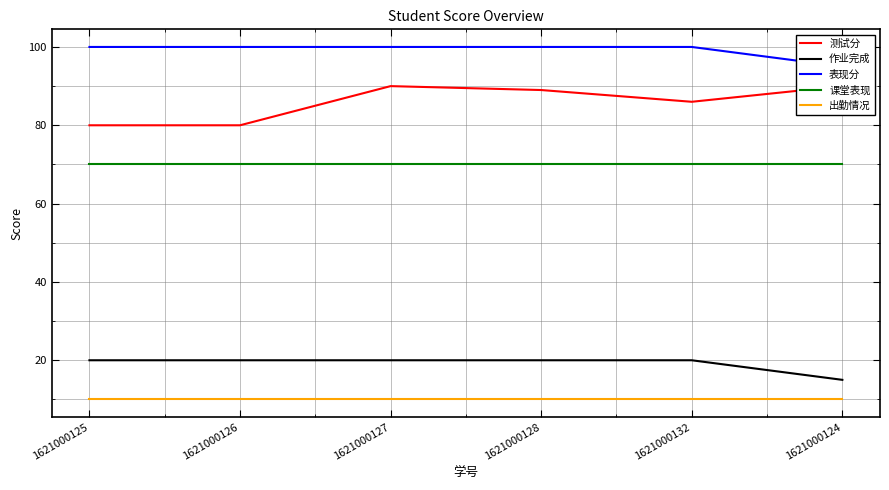

What is the minimum value for 课堂表现?

70